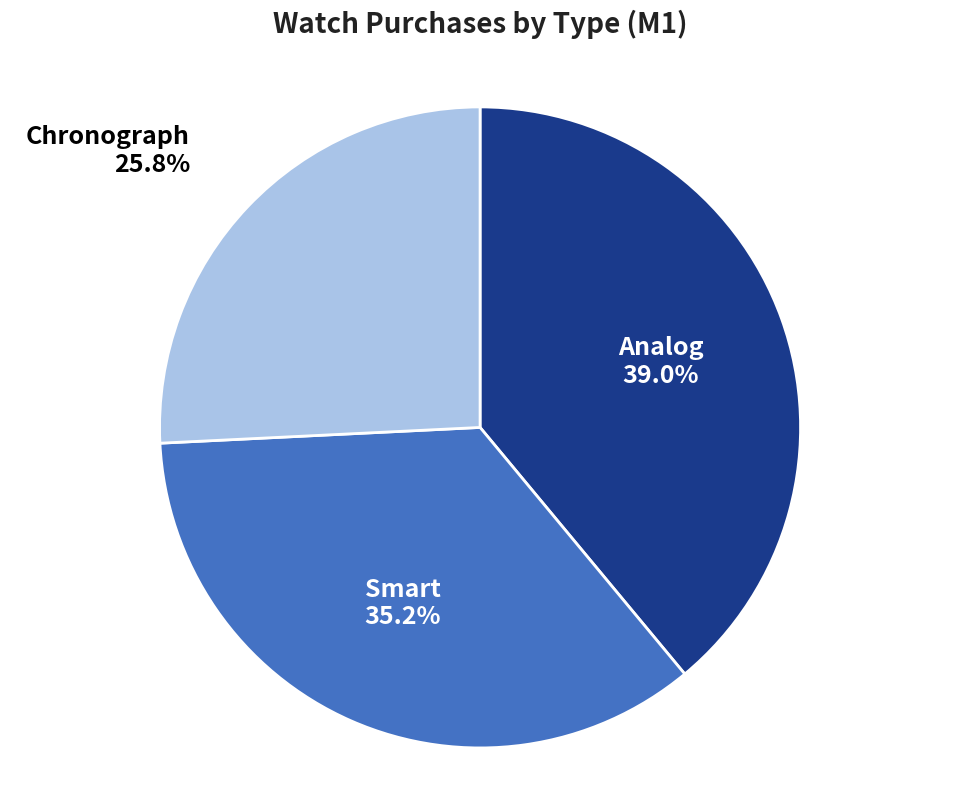

Is there a majority slice in this chart?

No